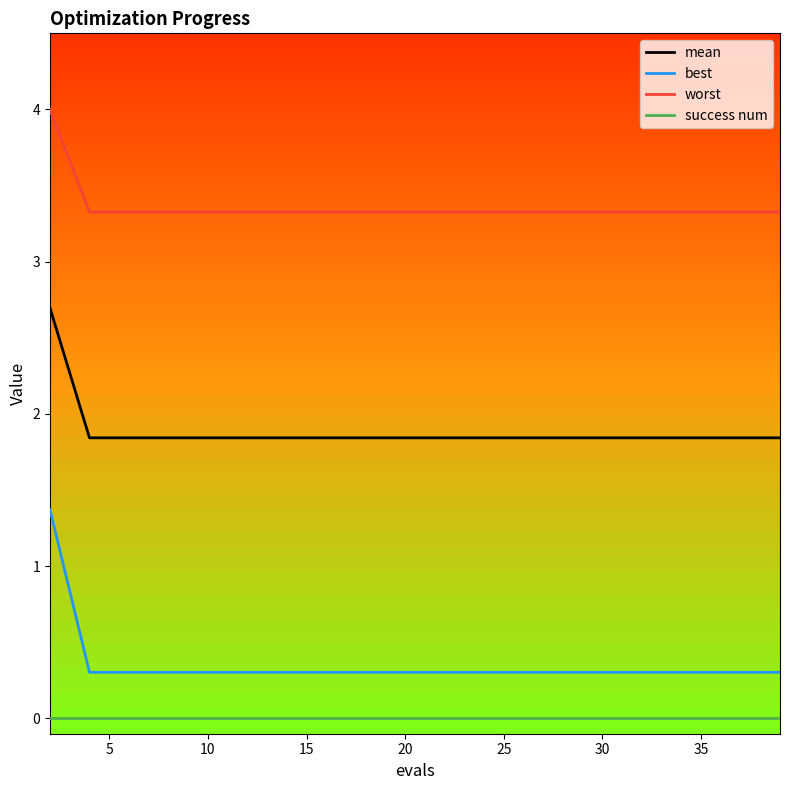

True or false: success num and worst cross at least once.

False